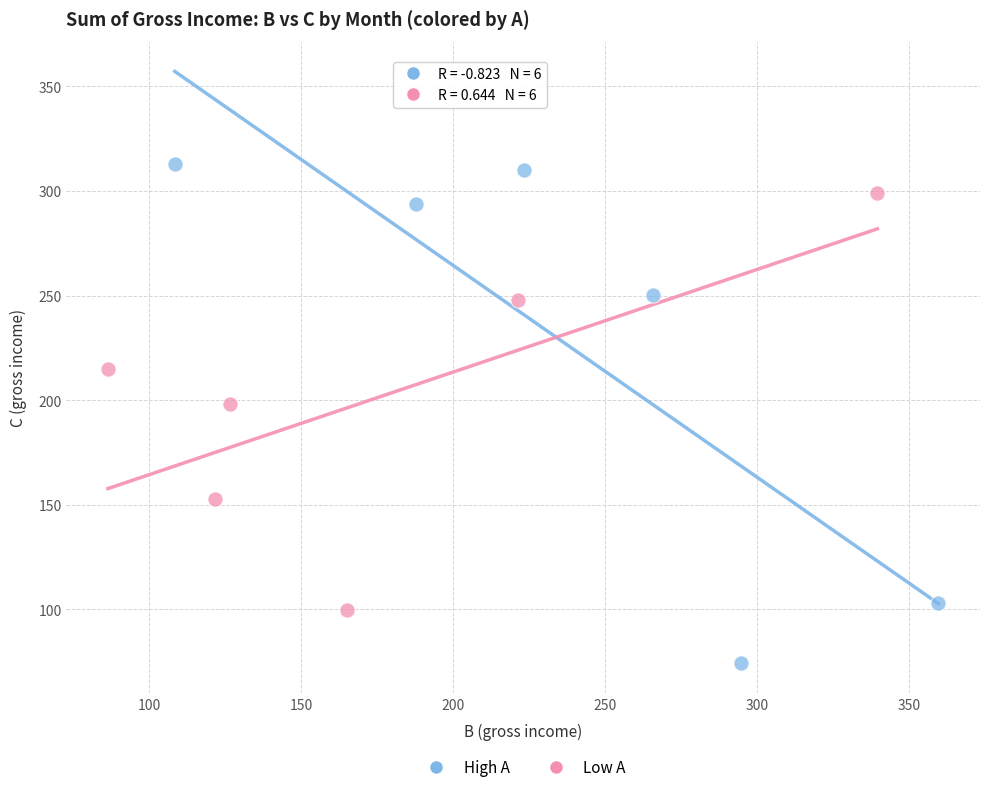

Which series reaches the maximum Y coordinate?

High A